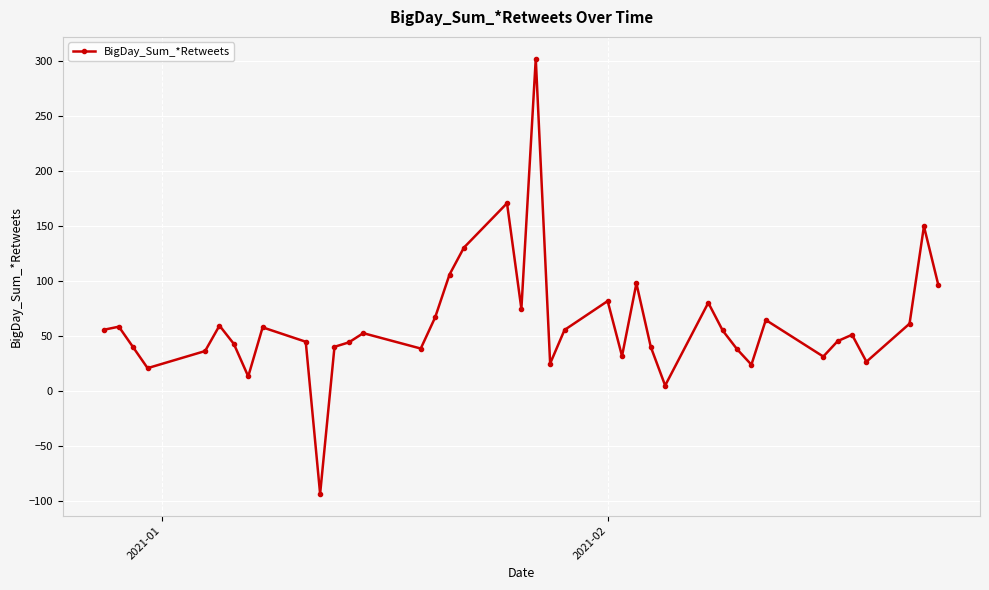

What is the value of the 29th point from the left?

80.3